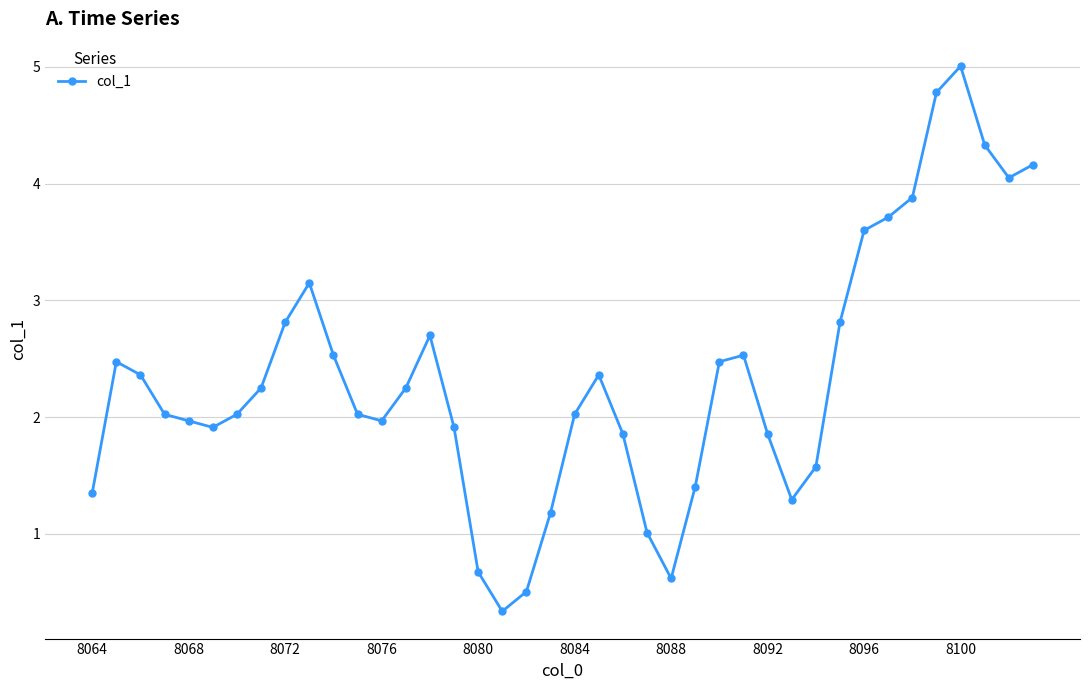

What is the minimum value shown in the chart?

0.3